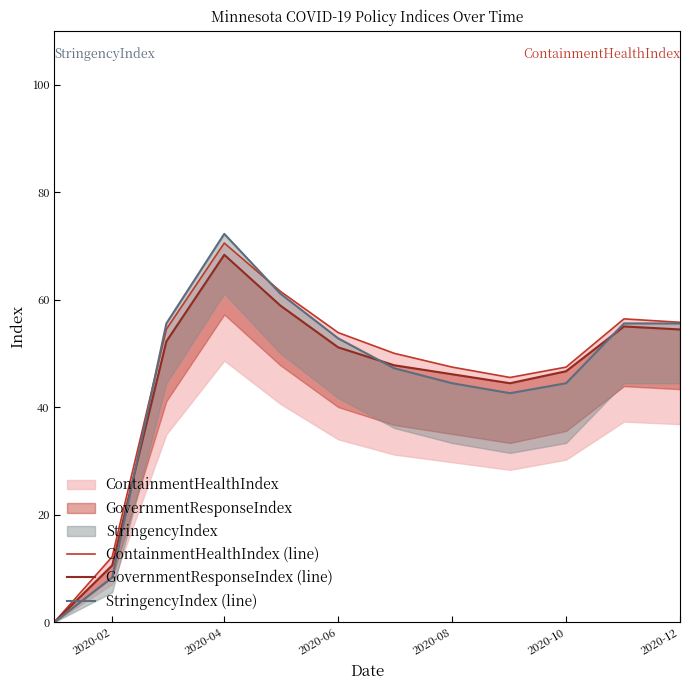

What is the value of the ContainmentHealthIndex (line) point at the 8th from the left?

47.4